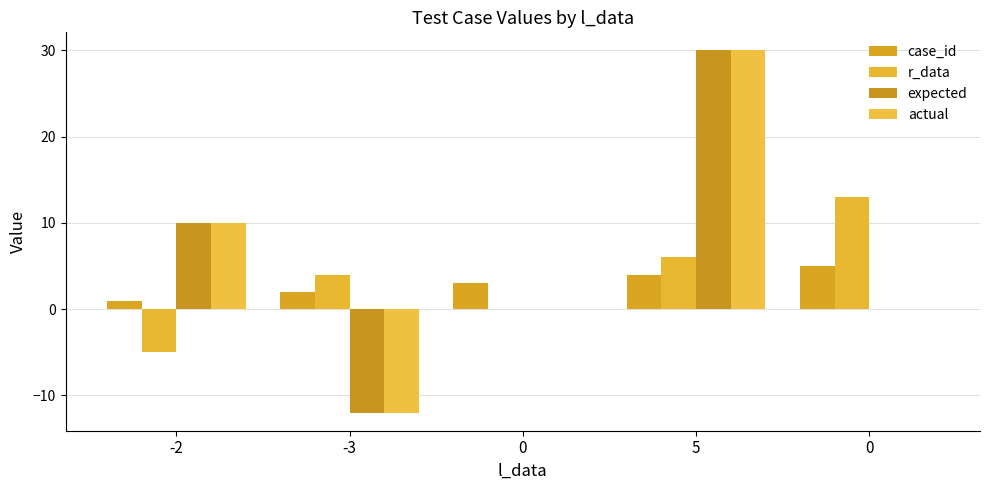

How many series are shown in this chart?

4